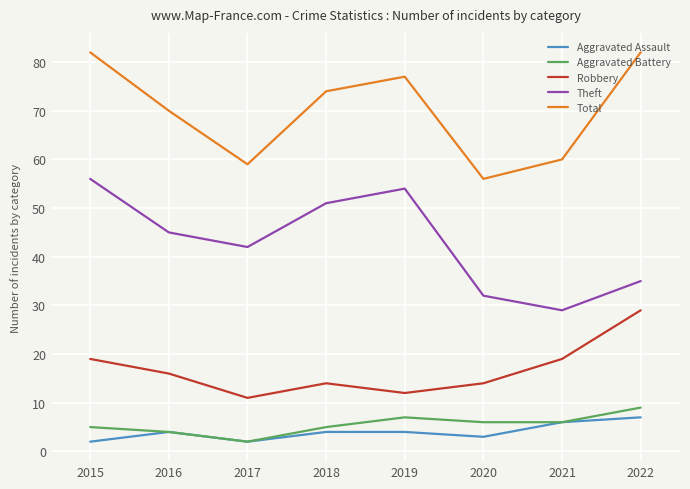

Is it true that Aggravated Battery equals 4 at 2016?

True